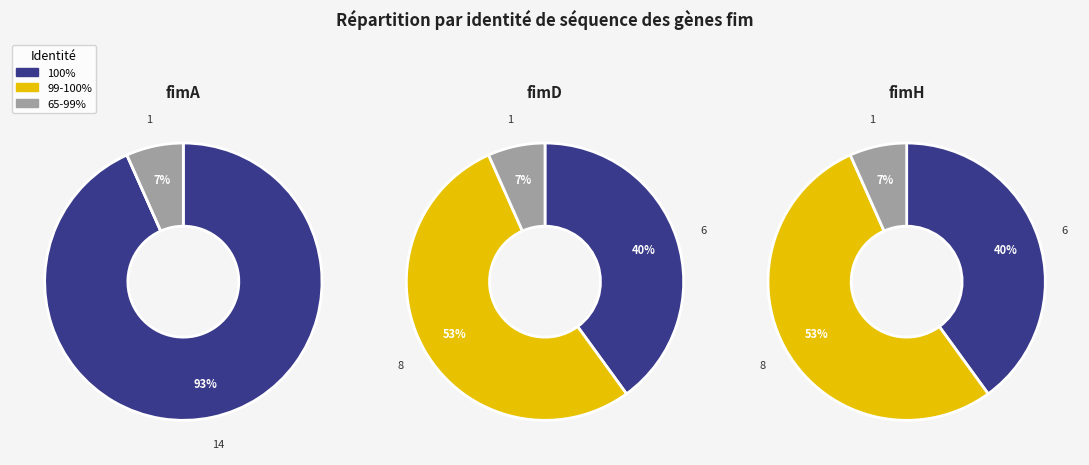

Is it true that 11 is 1% of the pie?

False